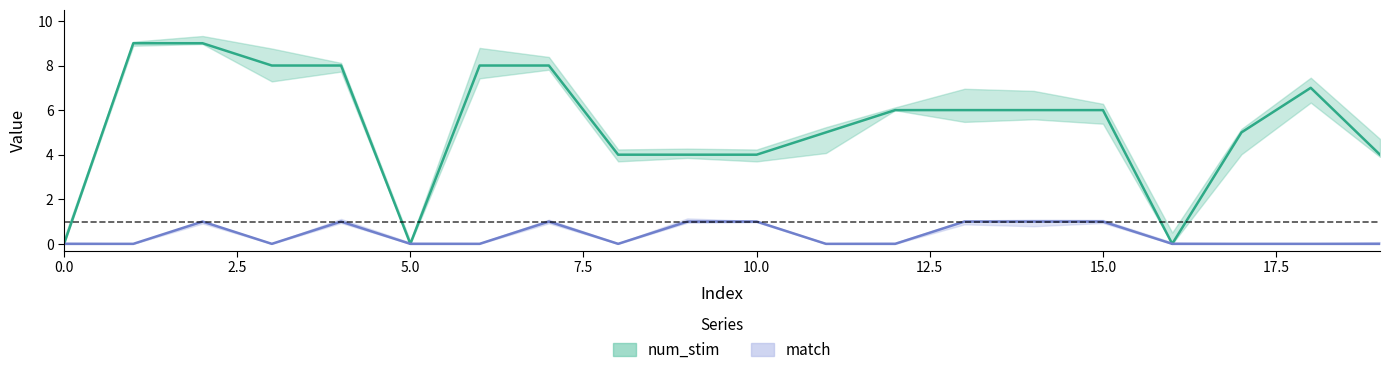

What is the value of the match point at the 3rd from the left?

1